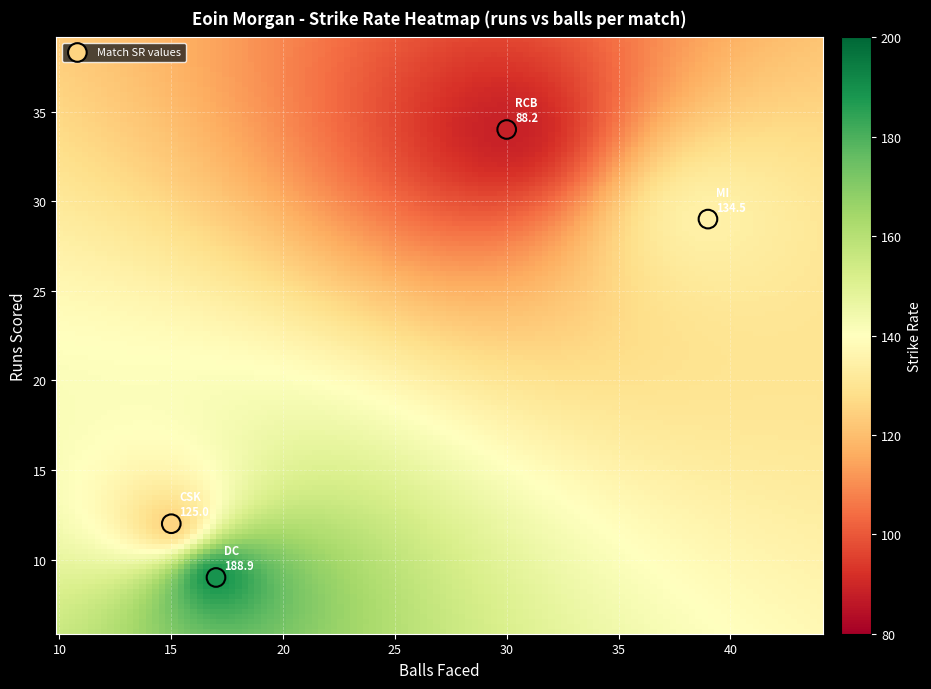

What is the range of Y values (max minus min)?

25